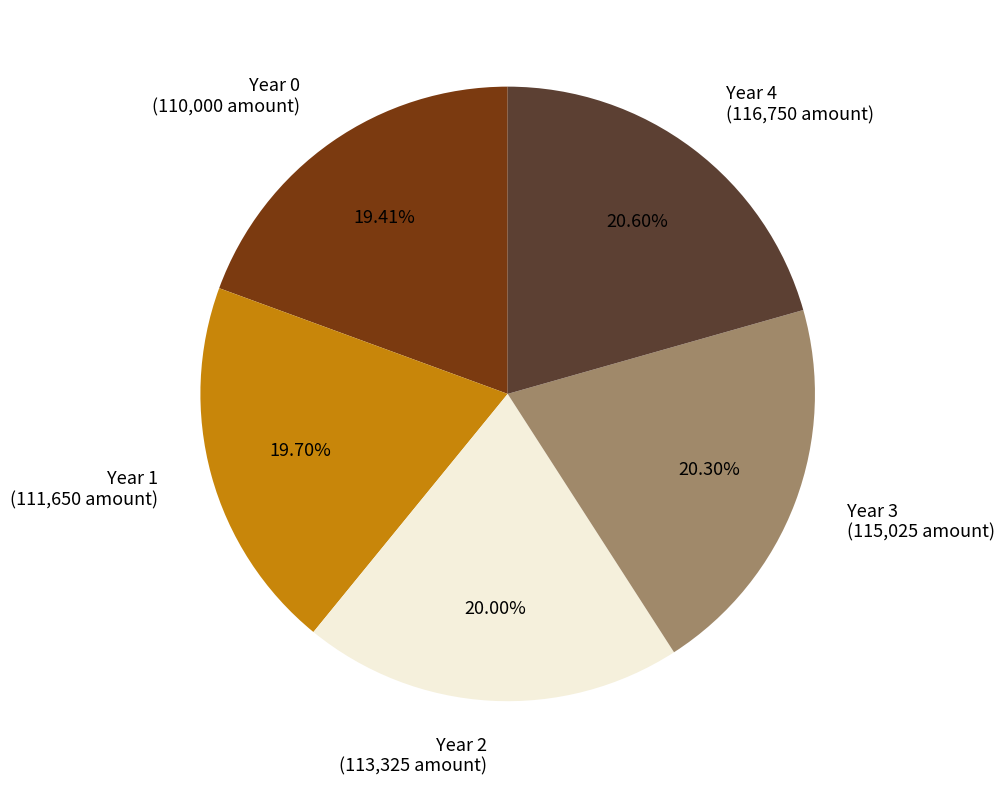

To the nearest percent, what portion does Year 3 represent?

20%